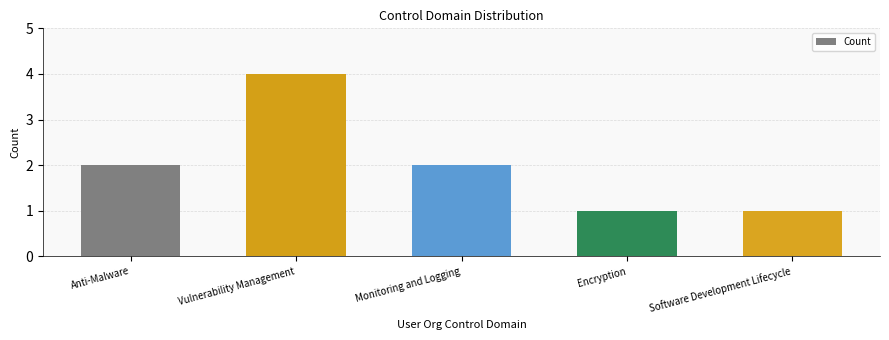

Does the chart contain any negative values?

No